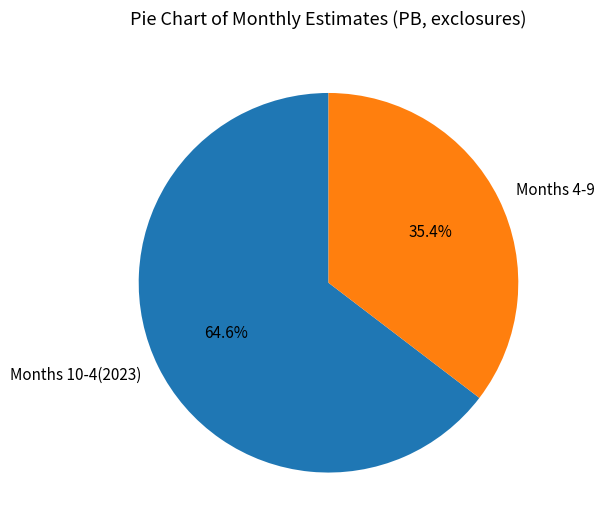

Is there any slice that represents more than half of the pie?

Yes